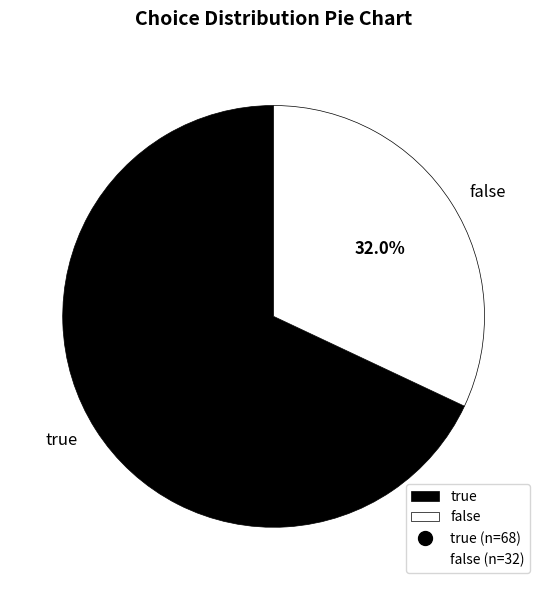

To the nearest percent, what is the combined percentage of false and true?

100%